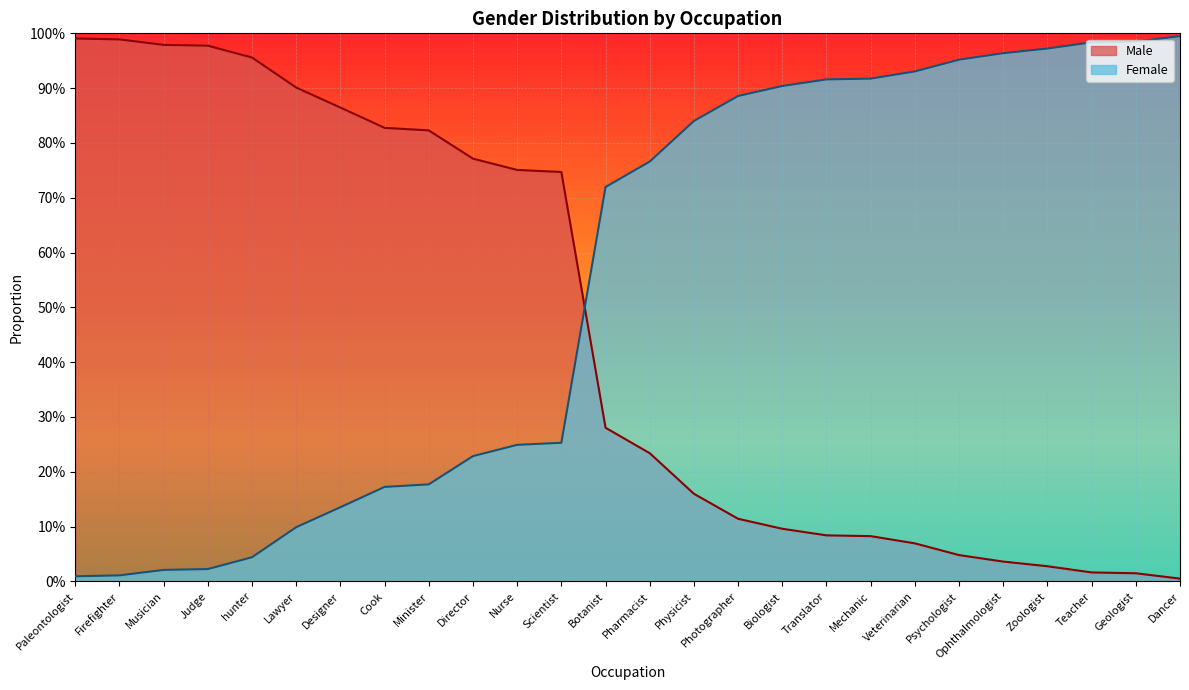

What is the total value across all series at Photographer?

1.0